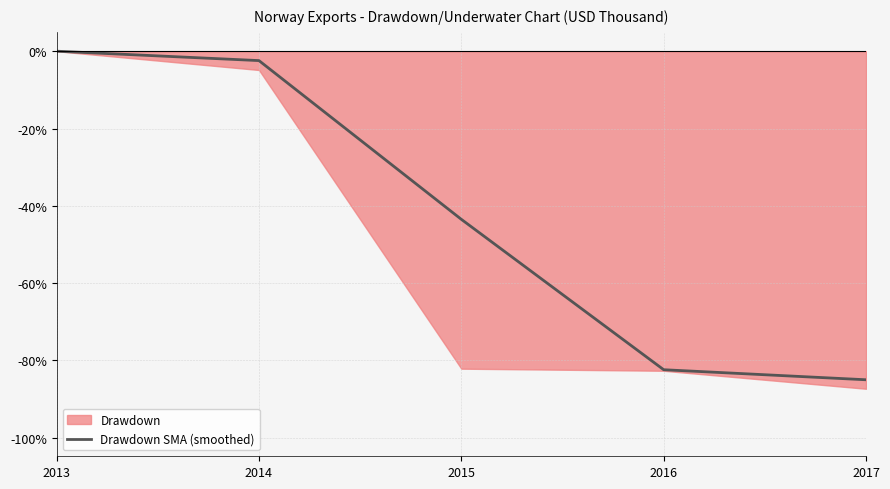

Does the chart have visible grid lines?

Yes